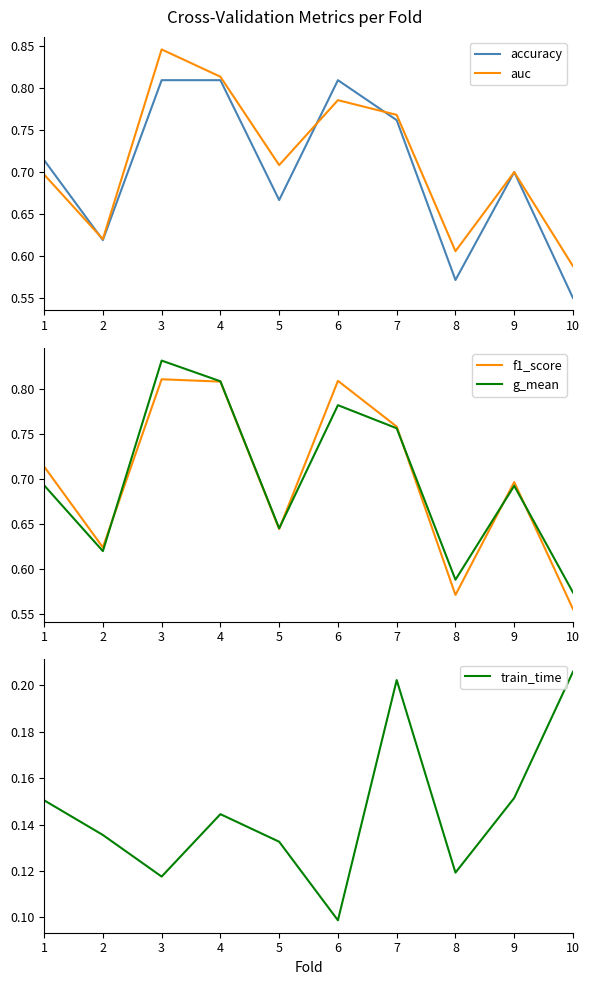

True or false: accuracy has a value of 0.2 at 4.

False